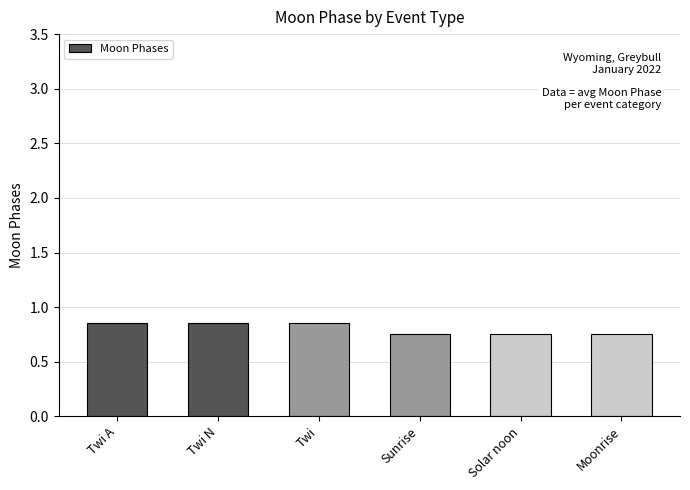

Is it true that the value at Twi A is 1.1?

False